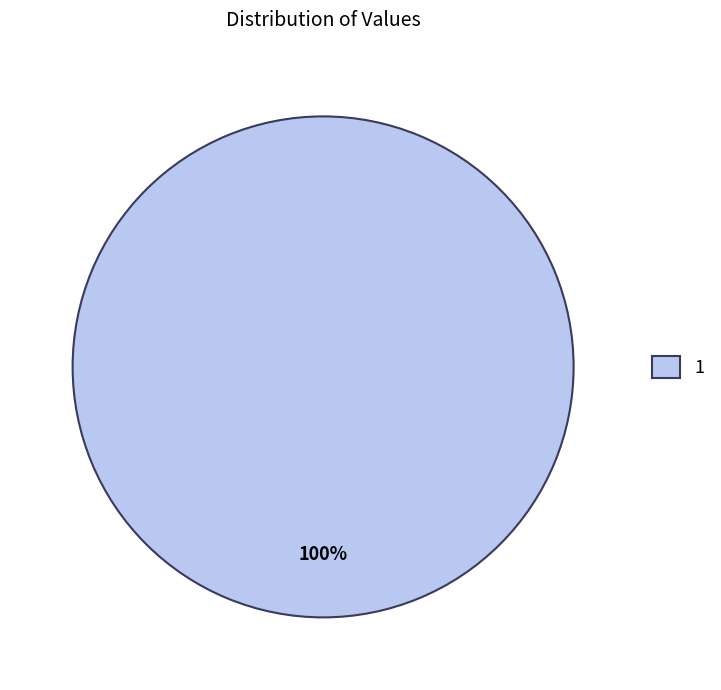

How many segments does this pie chart have?

1